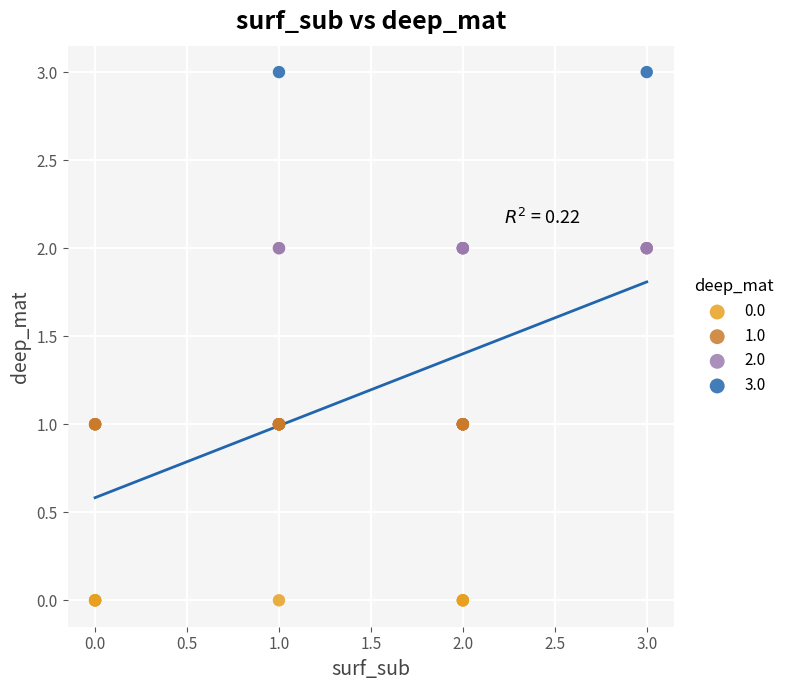

Which series reaches the maximum Y coordinate?

3.0